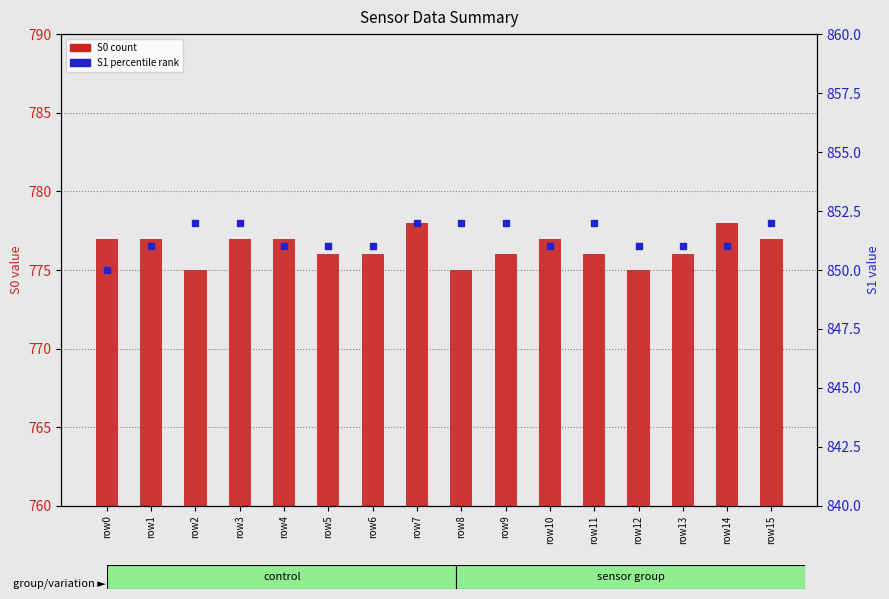

At how many categories does at least one series exceed 778?

16